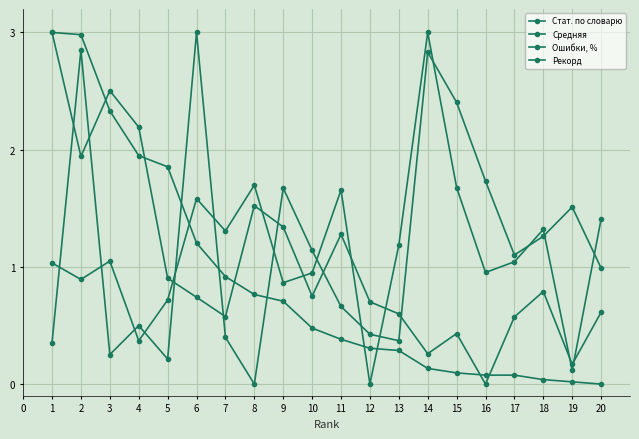

What is the maximum value shown in the chart?

3.0